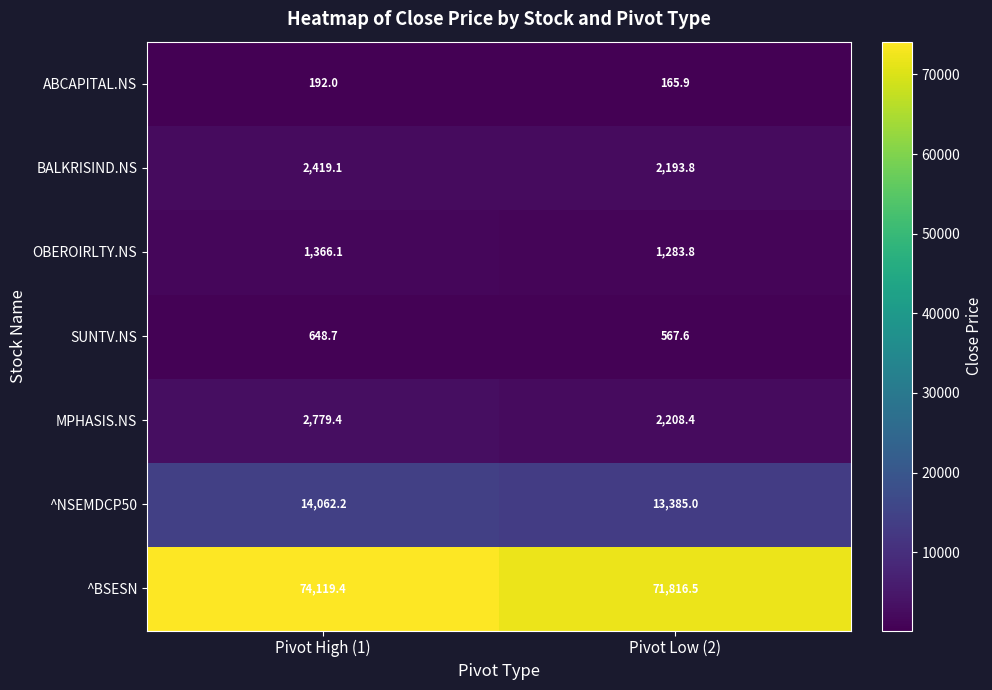

What is the minimum value for OBEROIRLTY.NS?

1283.8